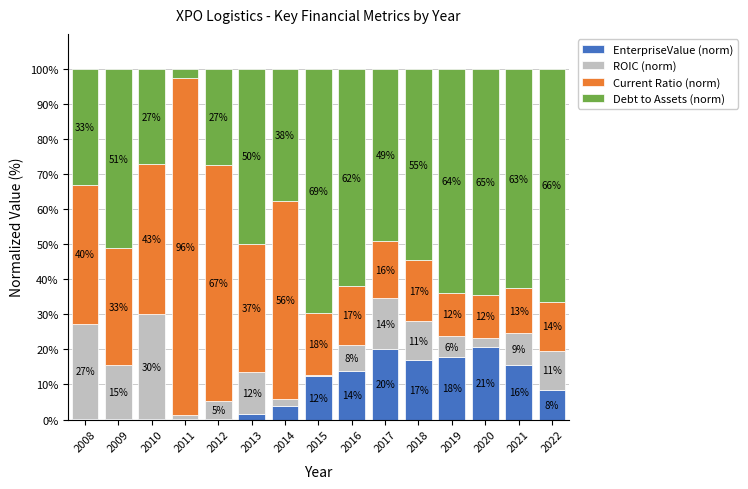

Which series has the widest spread of values?

Current Ratio (norm)